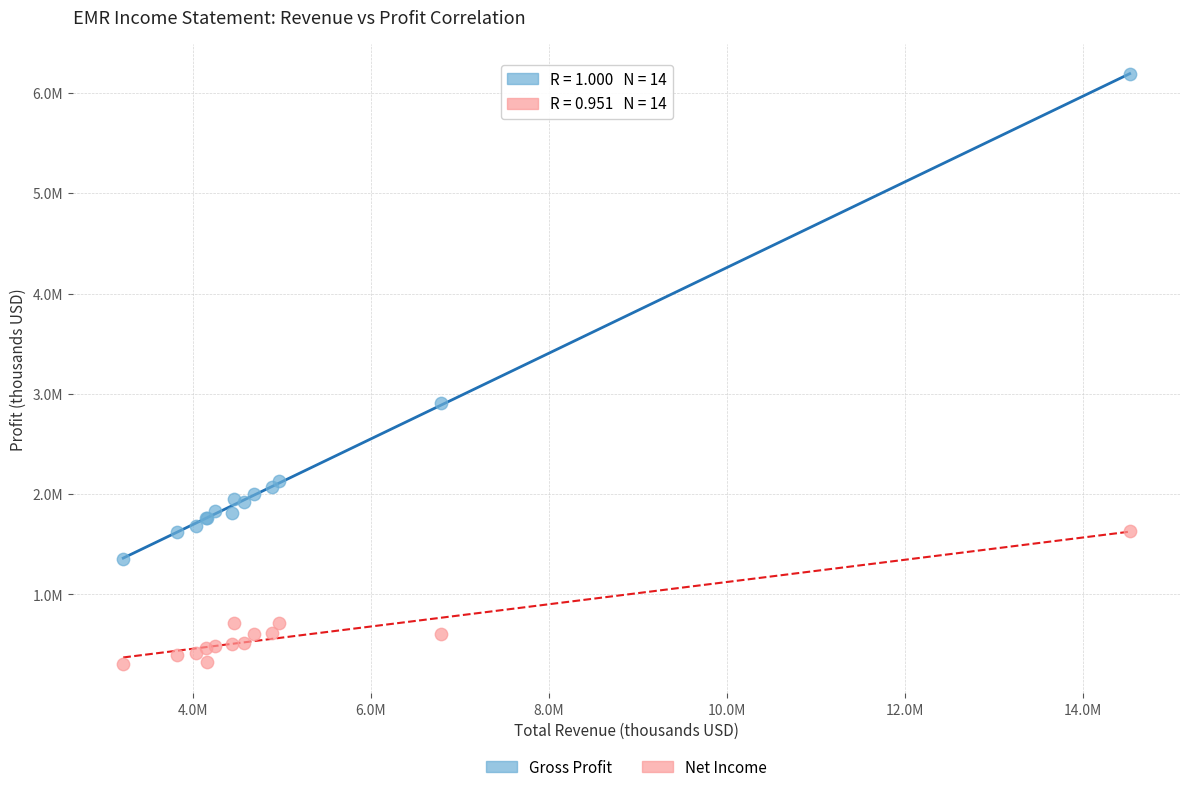

Which series reaches the maximum Y coordinate?

Gross Profit